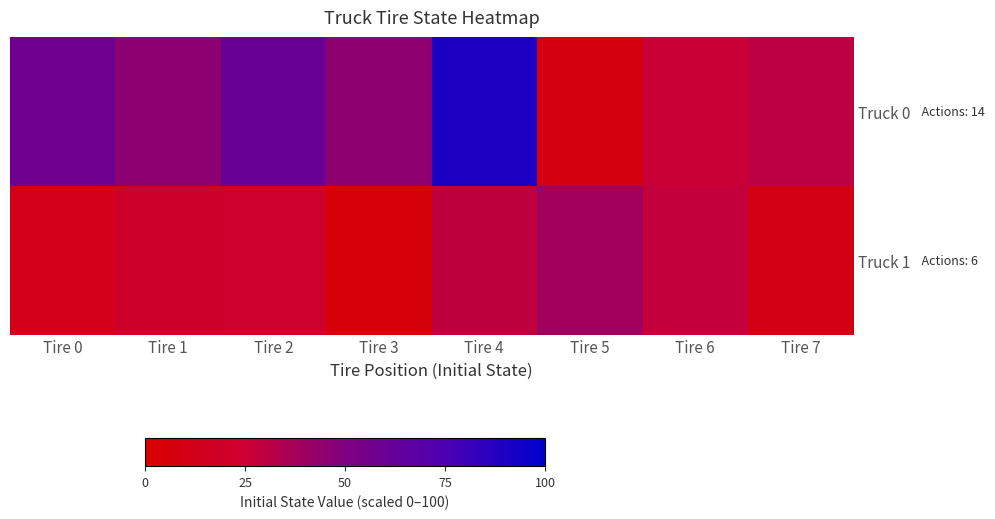

Which label corresponds to the smallest value in the chart?

Tire 3